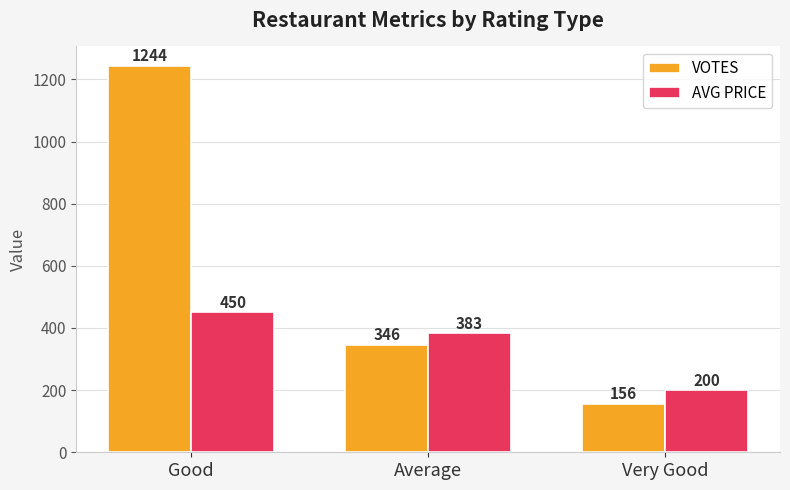

List the series in order of their peak value, highest first.

VOTES, AVG PRICE